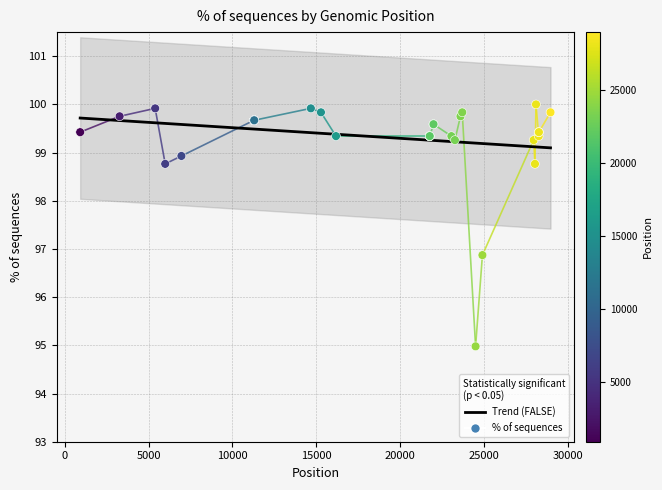

What Y value in the scatter plot is closest to 97?

96.9